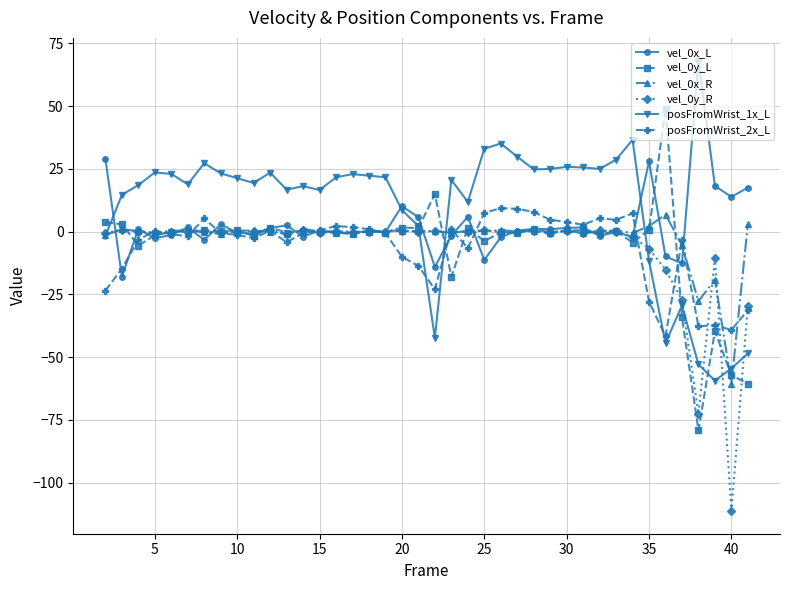

How many values in the posFromWrist_1x_L series exceed 21?

20